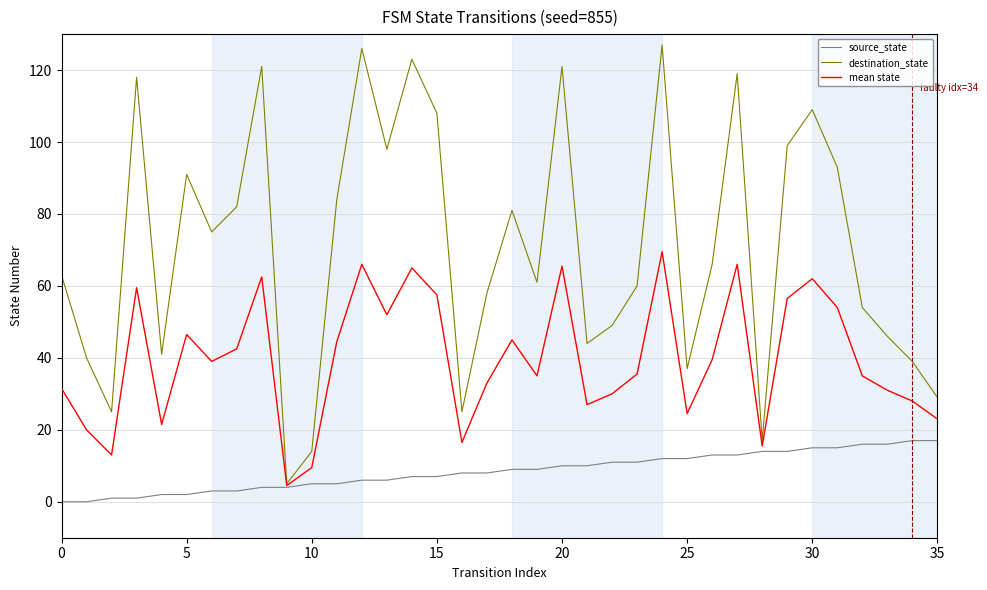

List the series in order of their peak value, highest first.

destination_state, mean state, source_state